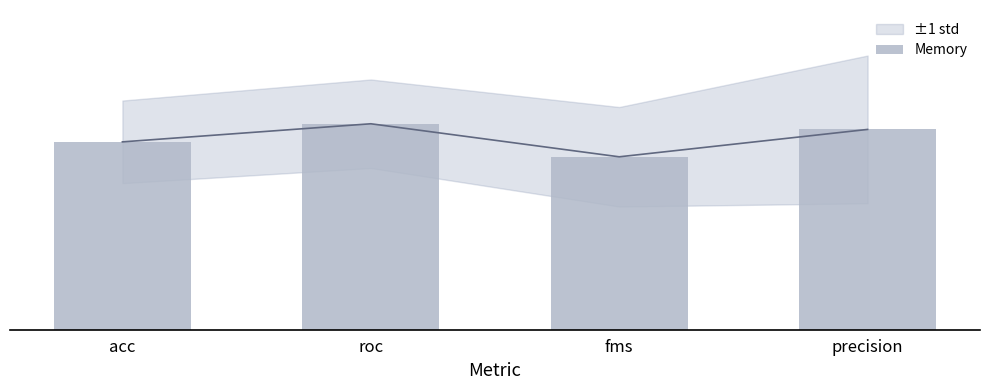

What is the label of the 2nd bar from the left?

roc